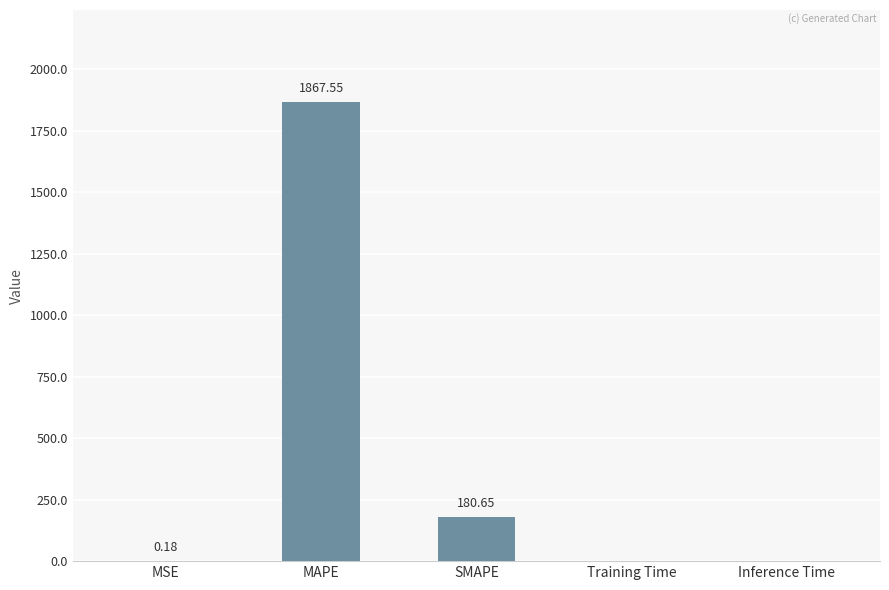

What is the sum of the values at Inference Time and MAPE?

1867.6